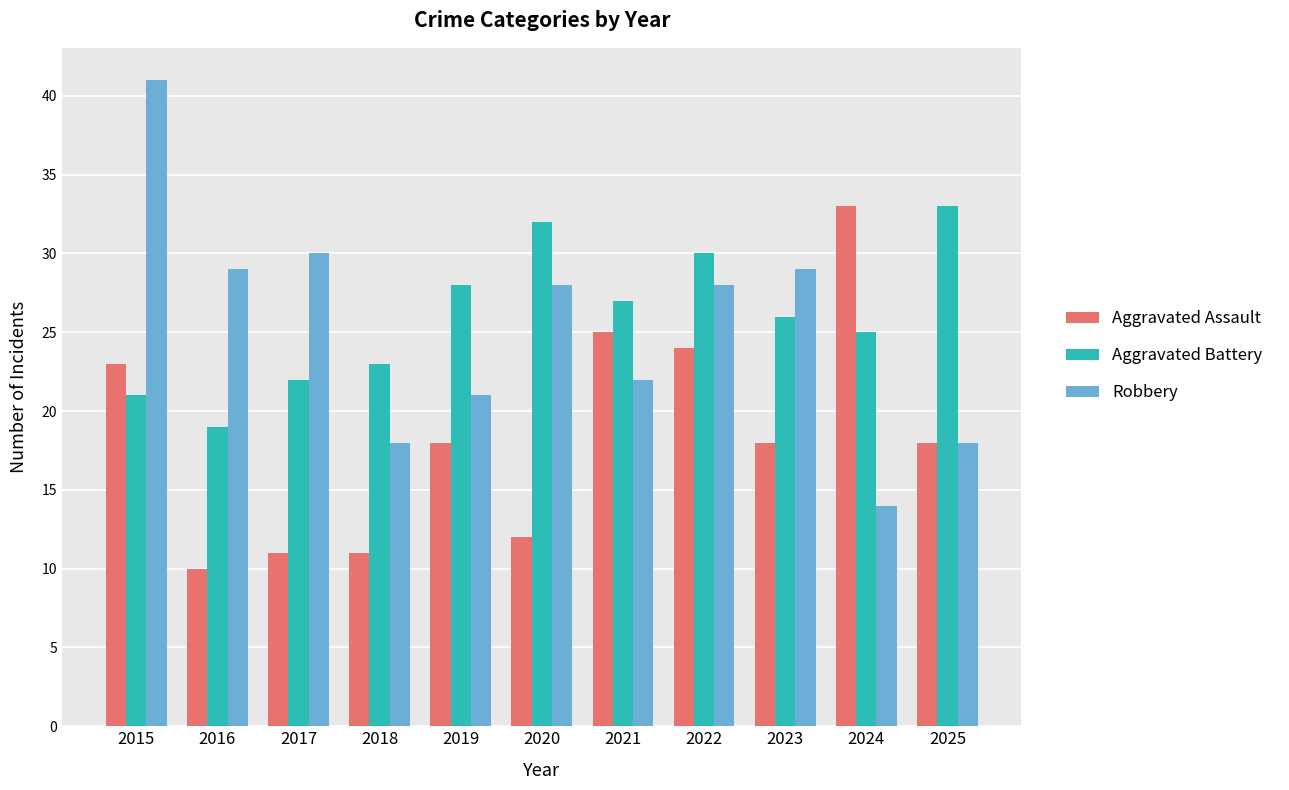

Which series changed the most between 2019 and 2021?

Aggravated Assault